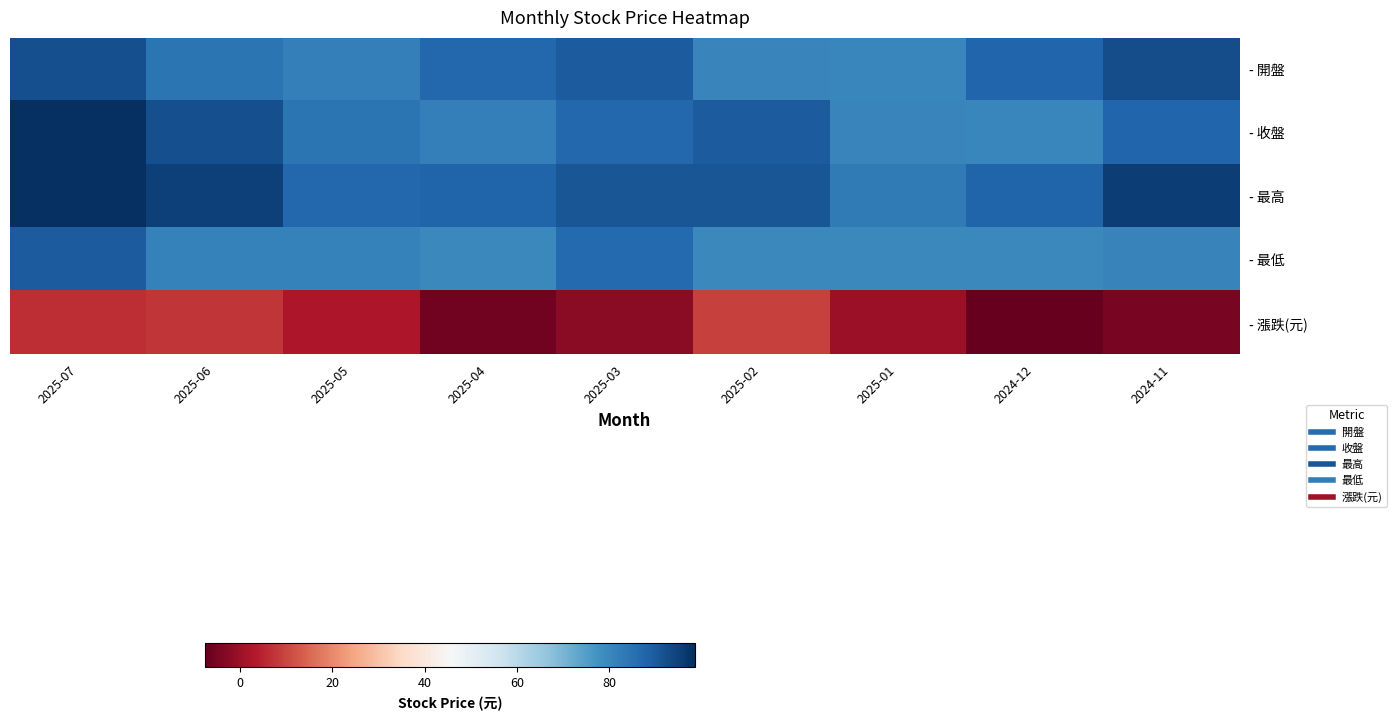

At 2025-03, list the series in order from smallest to largest.

- 漲跌(元), - 最低, - 收盤, - 開盤, - 最高